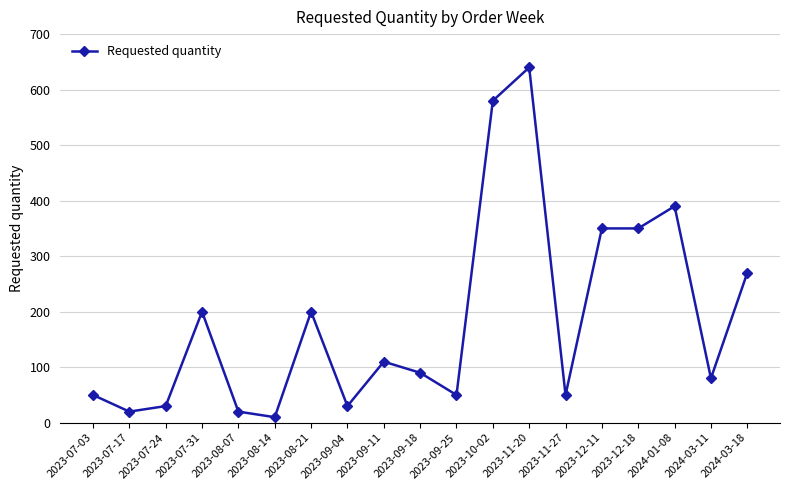

Reading left to right, what are all the values shown in this chart?

2023-07-03=50	2023-07-17=20	2023-07-24=30	2023-07-31=200	2023-08-07=20	2023-08-14=10	2023-08-21=200	2023-09-04=30	2023-09-11=110	2023-09-18=90	2023-09-25=50	2023-10-02=580	2023-11-20=640	2023-11-27=50	2023-12-11=350	2023-12-18=350	2024-01-08=390	2024-03-11=80	2024-03-18=270